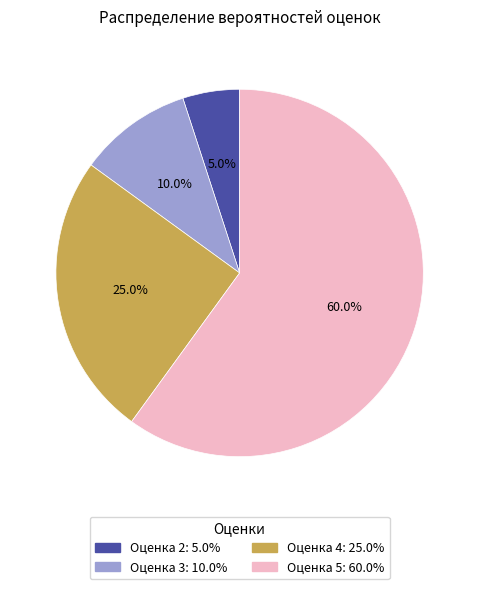

Is there any slice that represents more than half of the pie?

Yes